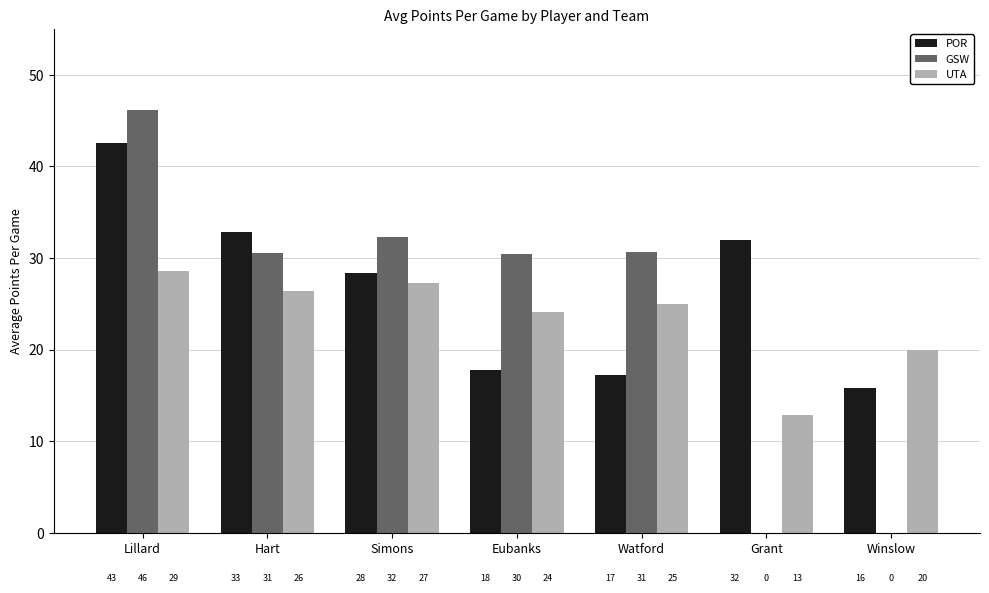

Rank the categories by UTA value from highest to lowest.

Lillard, Simons, Hart, Watford, Eubanks, Winslow, Grant